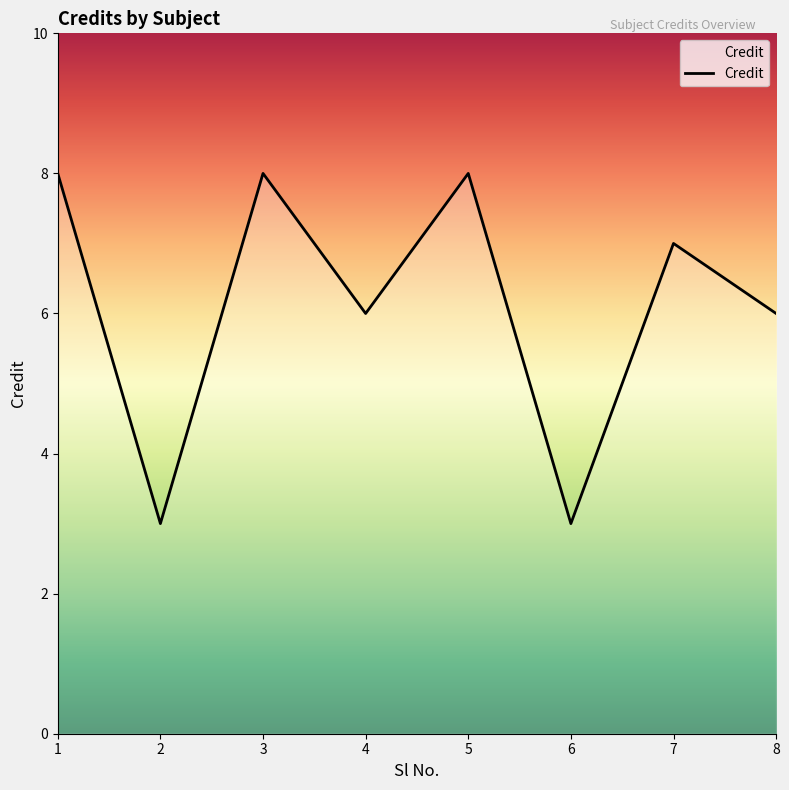

Reading left to right, transcribe all the data shown in this chart.

1=8	2=3	3=8	4=6	5=8	6=3	7=7	8=6